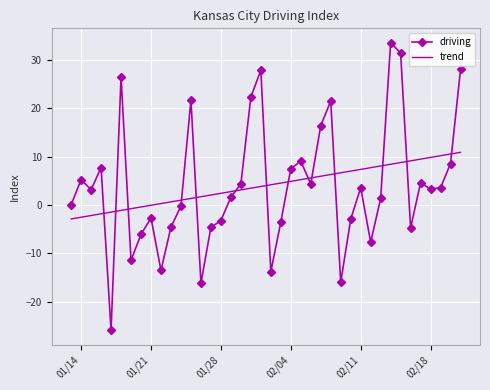

Which series has the largest range (max minus min)?

driving